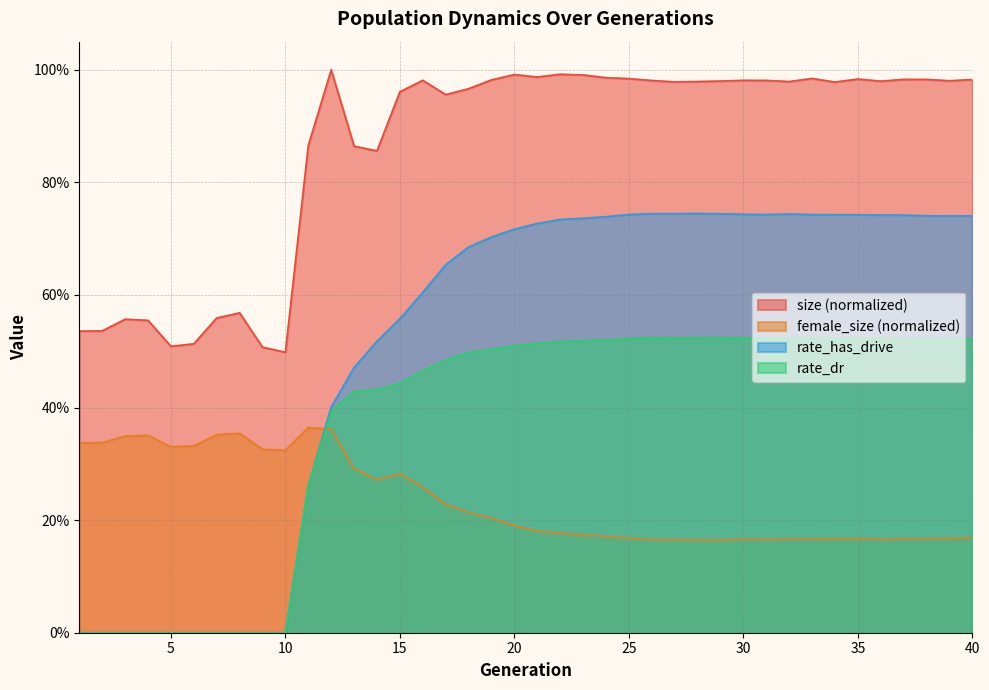

True or false: female_size has more than 2 points higher than both neighbors.

True